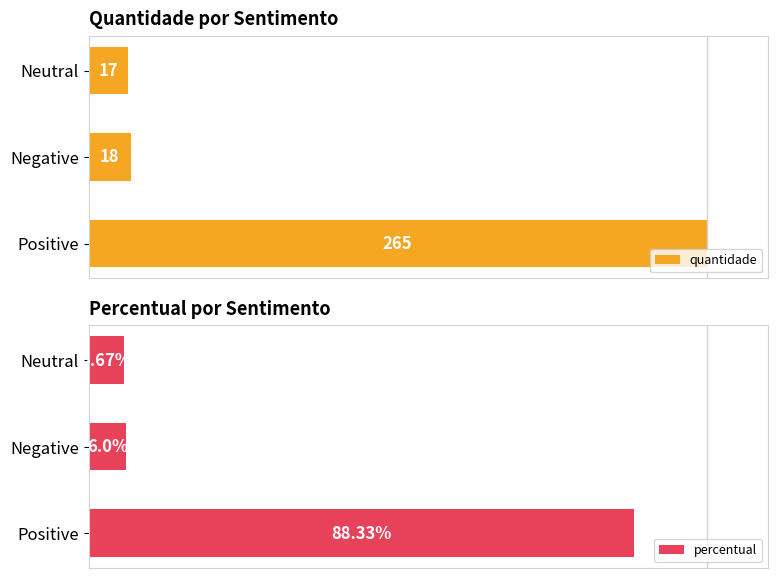

The value of percentual at 1 is 6.0. True or false?

True